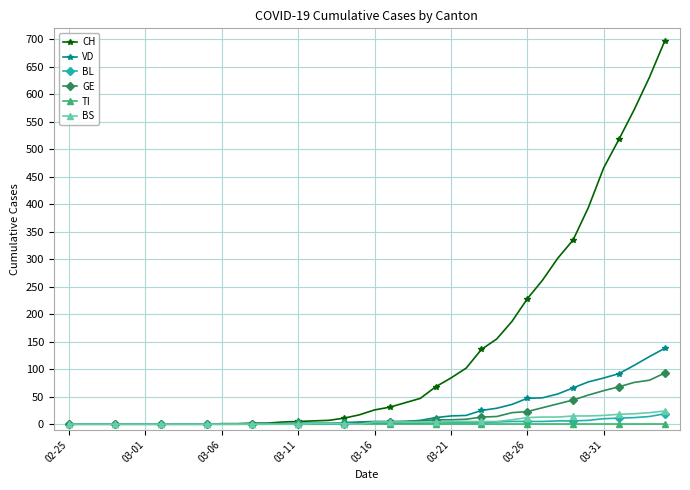

Does the chart have visible grid lines?

Yes